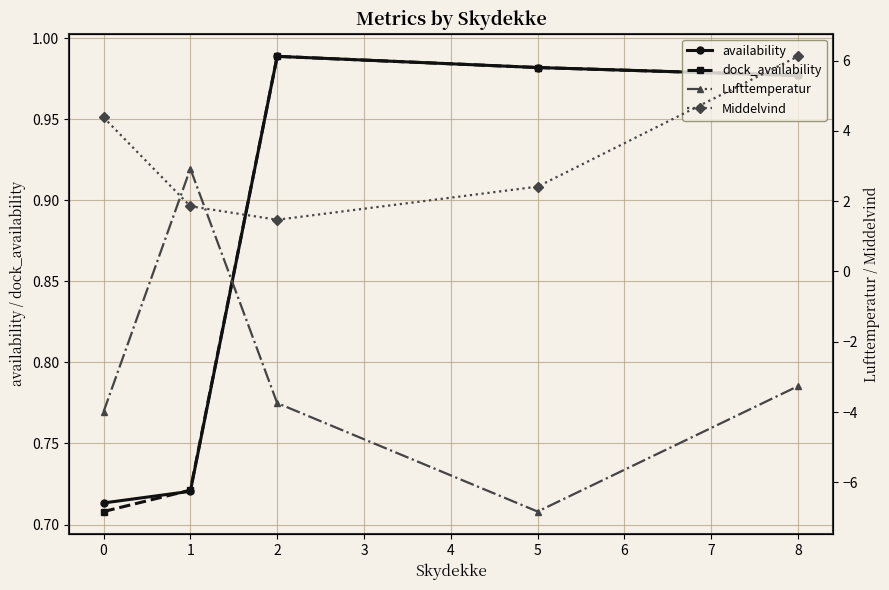

True or false: dock_availability has a value of 1.6 at 2.

False